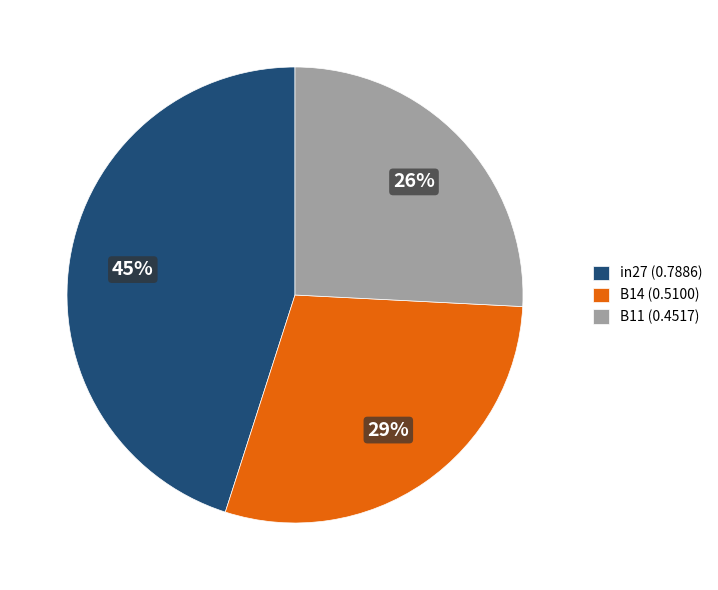

True or false: in27 accounts for 45% of the total.

True